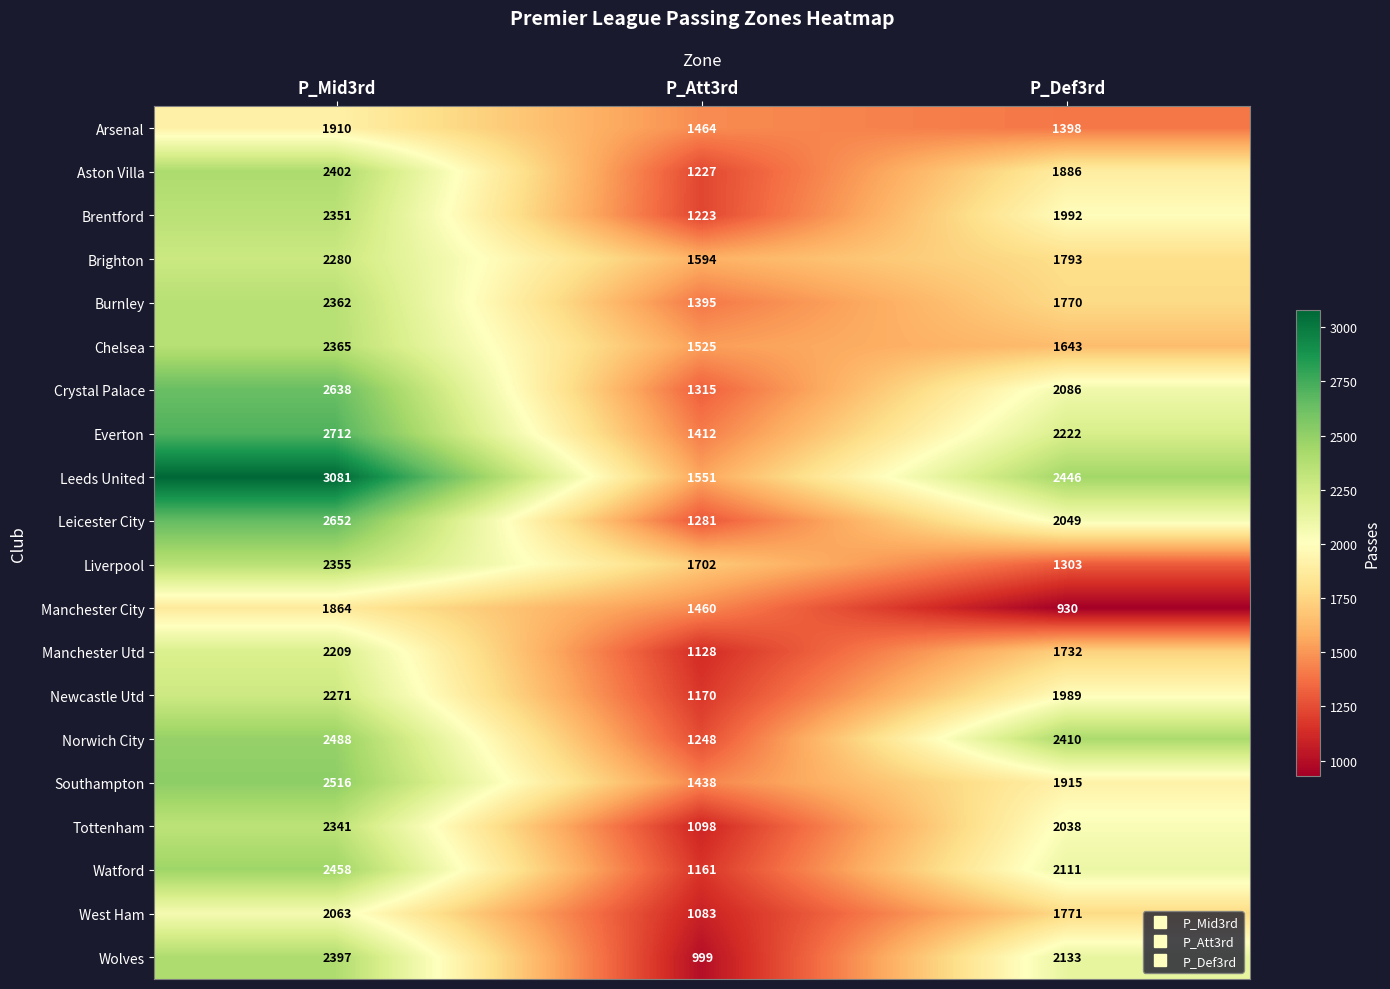

Which category has the highest value across all series?

P_Mid3rd